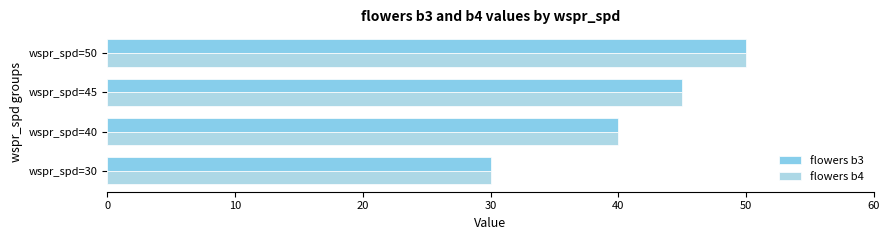

How many distinct data groups are displayed?

2